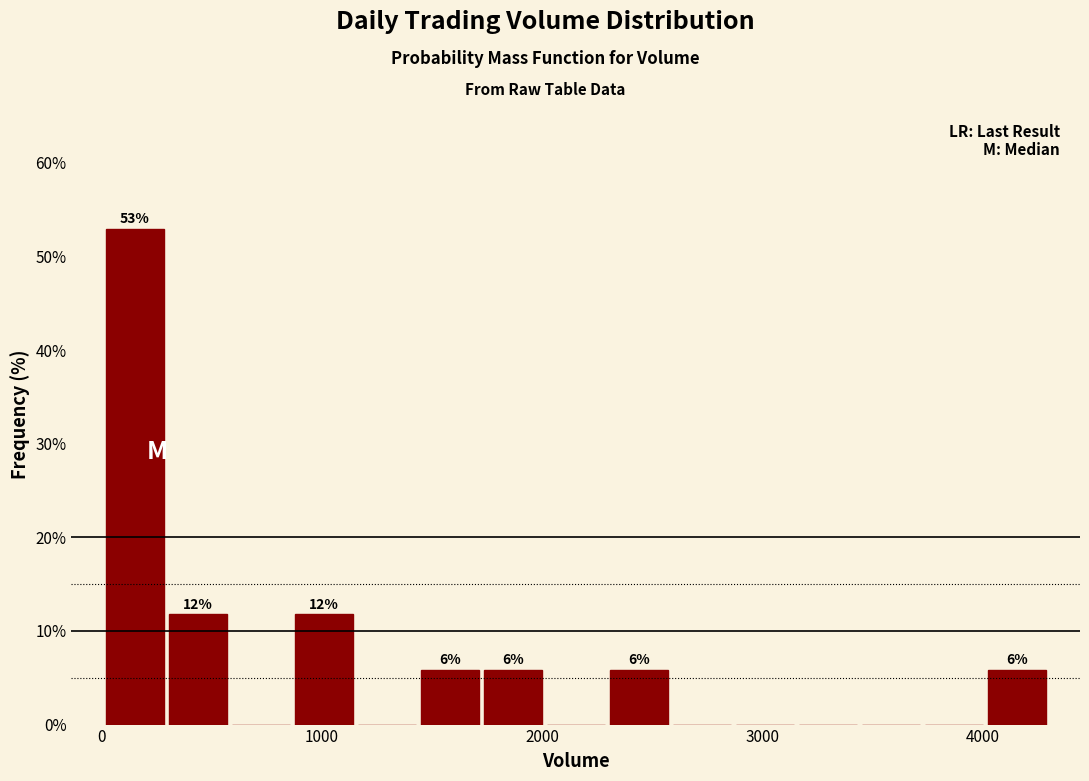

Read against the x-axis, roughly where is the centre of the tallest bar?

100